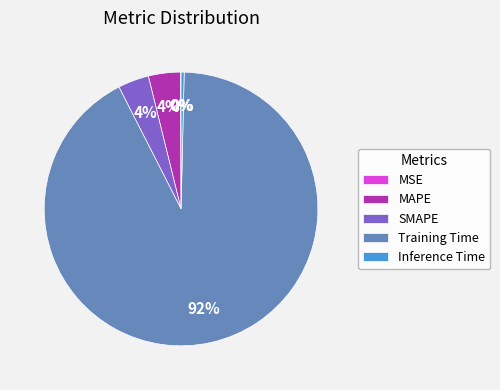

True or false: Inference Time accounts for 7% of the total.

False